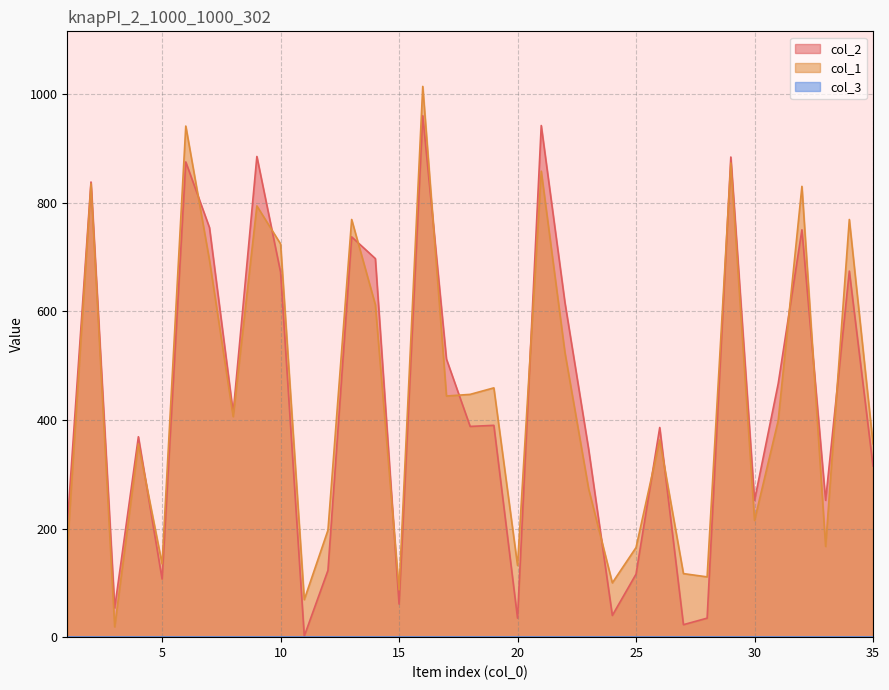

In col_1, how many points are lower than both neighbors (excluding endpoints)?

11